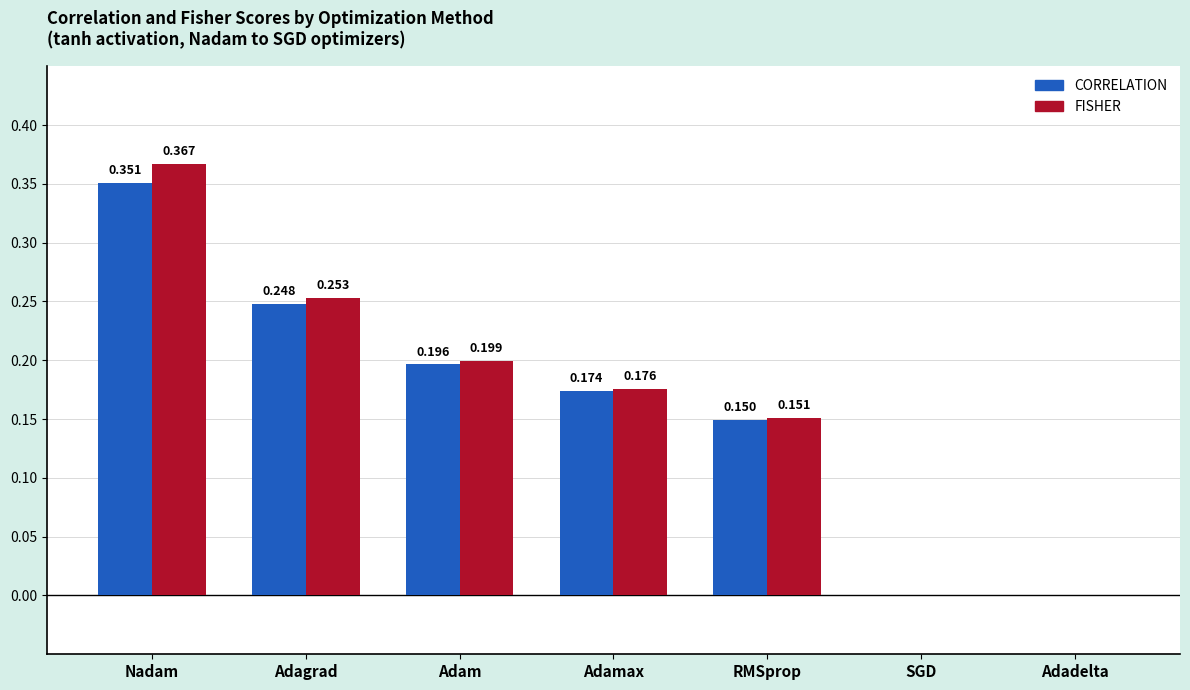

At which label does FISHER reach its peak?

Nadam